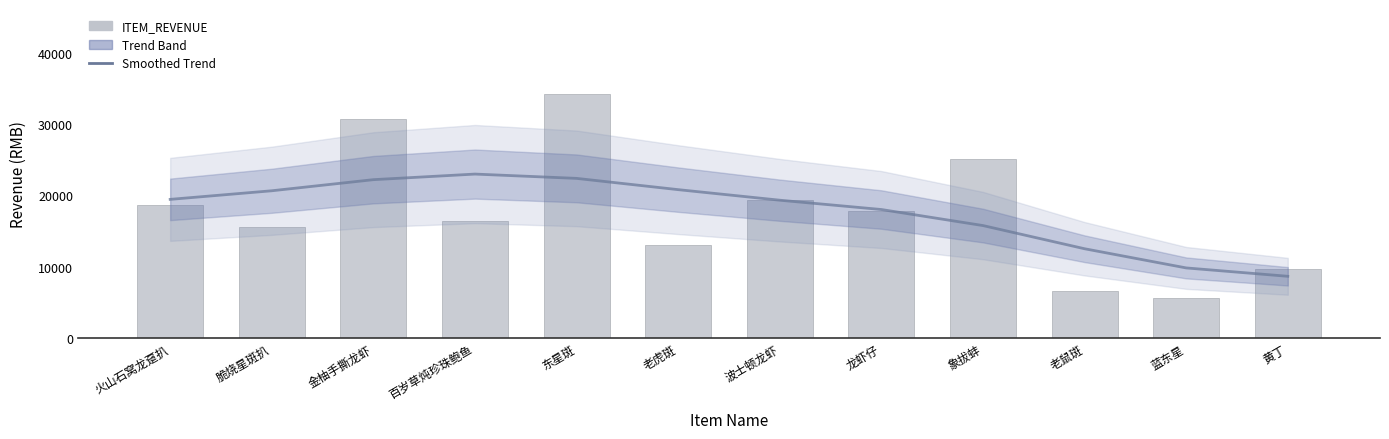

Rank the categories by value from lowest to highest.

蓝东星, 老鼠斑, 黄丁, 老虎斑, 脆烧星斑扒, 百岁草炖珍珠鲍鱼, 龙虾仔, 火山石窝龙趸扒, 波士顿龙虾, 象拔蚌, 金柚手撕龙虾, 东星斑